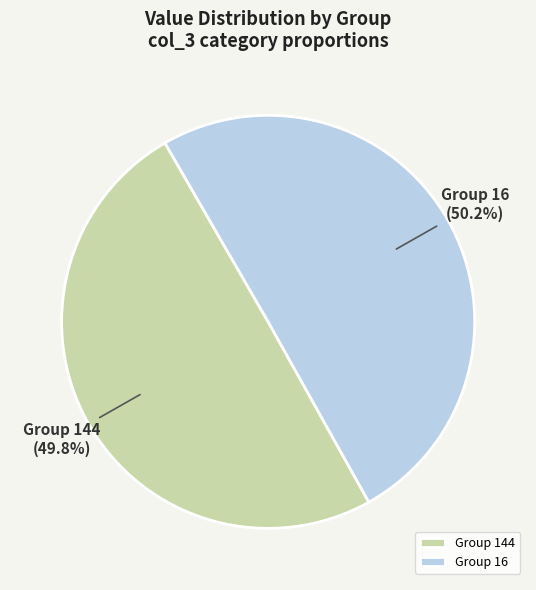

Approximately how many times larger is the value at Group 144 compared to Group 16?

1.0